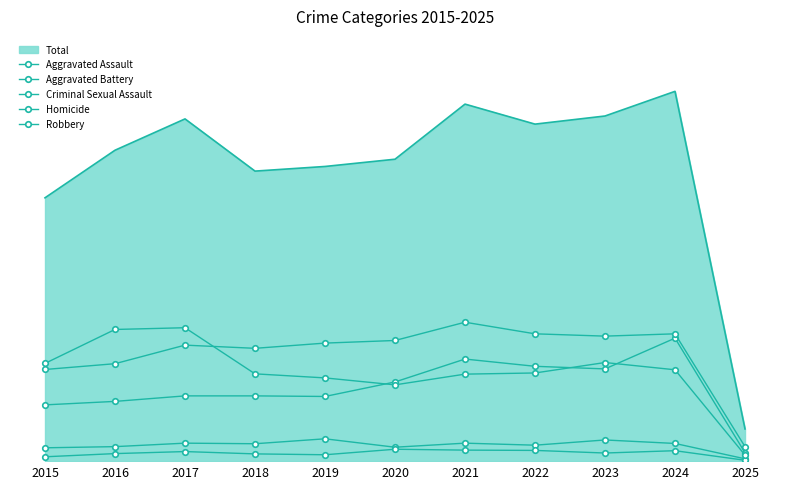

Is it true that Aggravated Assault equals 221 at 2021?

False